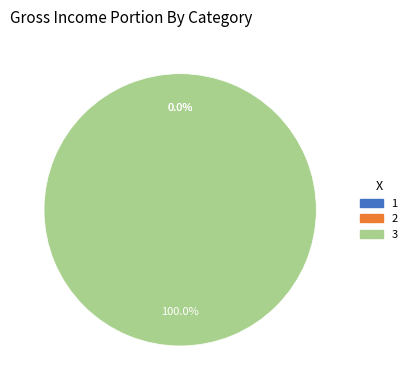

Which slice is the smallest?

1